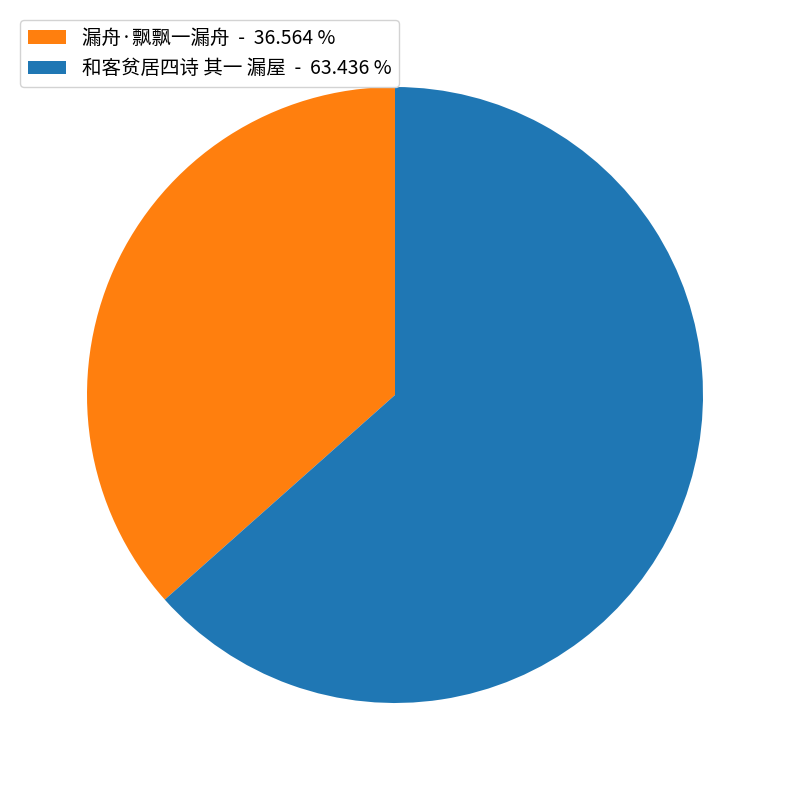

Rank the categories by value from highest to lowest.

和客贫居四诗 其一 漏屋, 漏舟·飘飘一漏舟